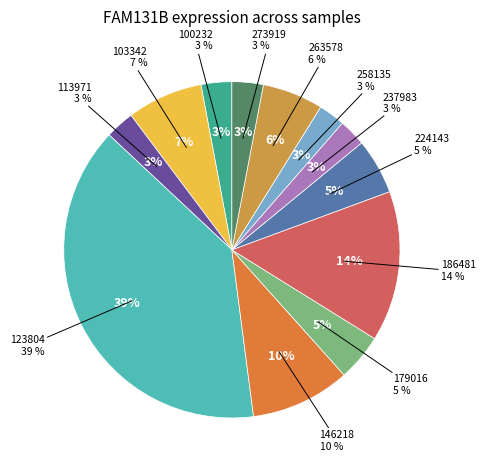

Rank the categories by value from highest to lowest.

123804, 186481, 146218, 103342, 263578, 224143, 179016, 273919, 100232, 113971, 237983, 258135